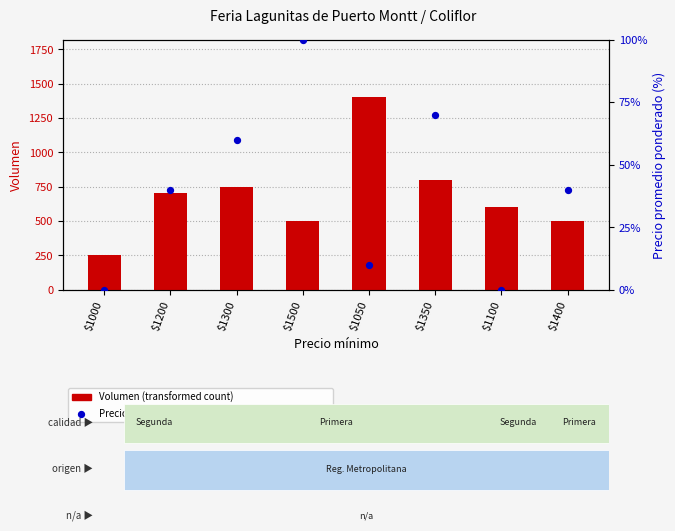

Which series contains the highest Y value?

Volumen (transformed count)